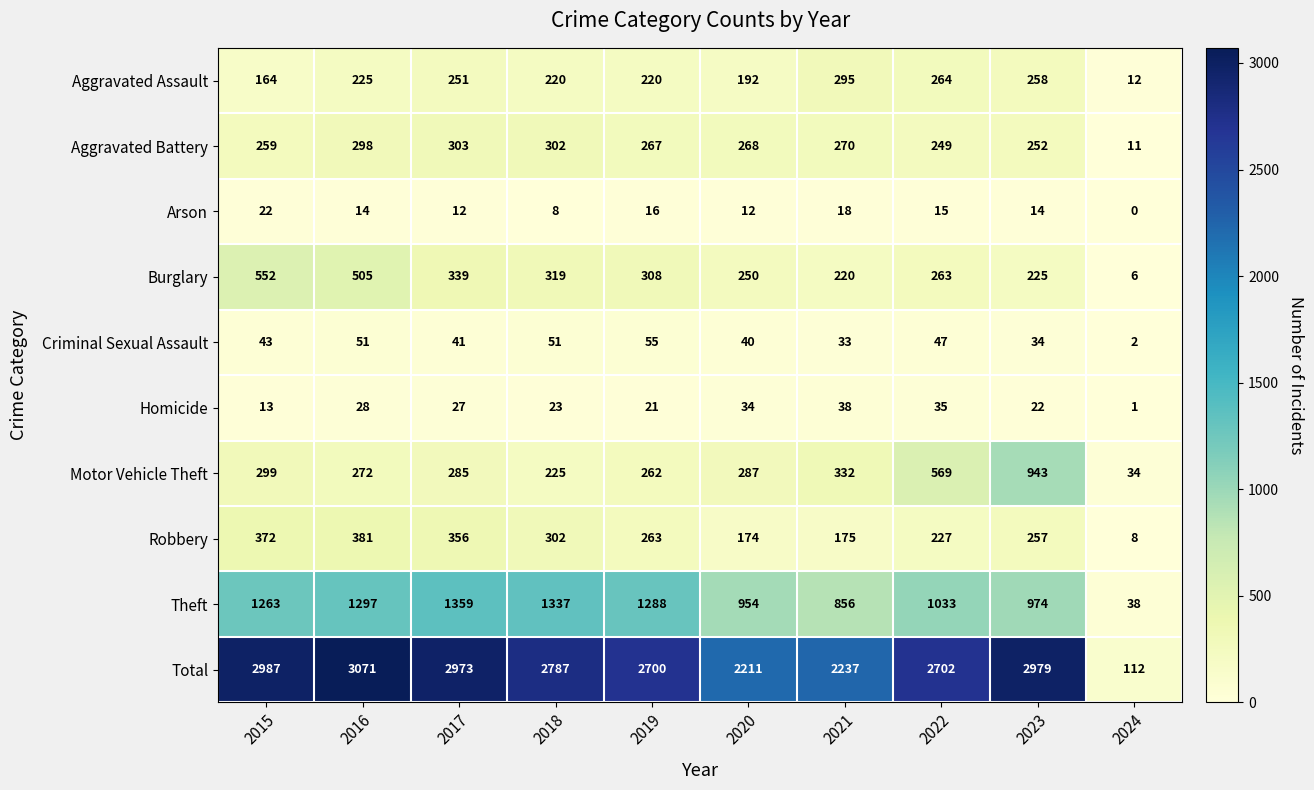

True or false: Robbery has a value of 372 at 2015.

True